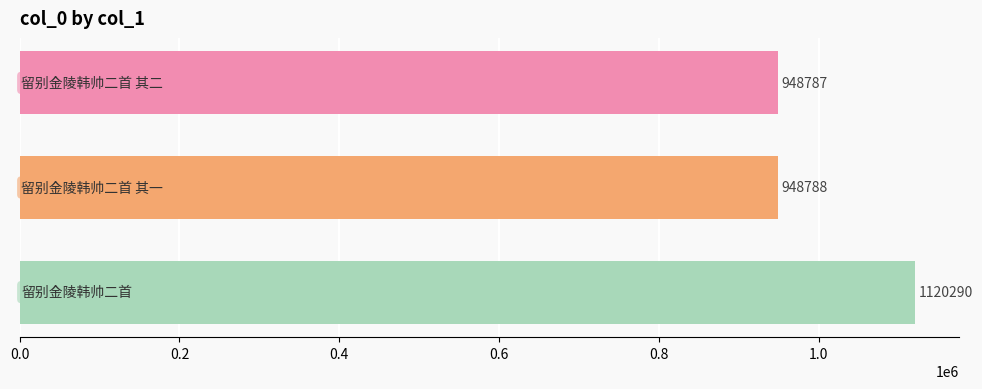

How many categories are shown in the chart?

3